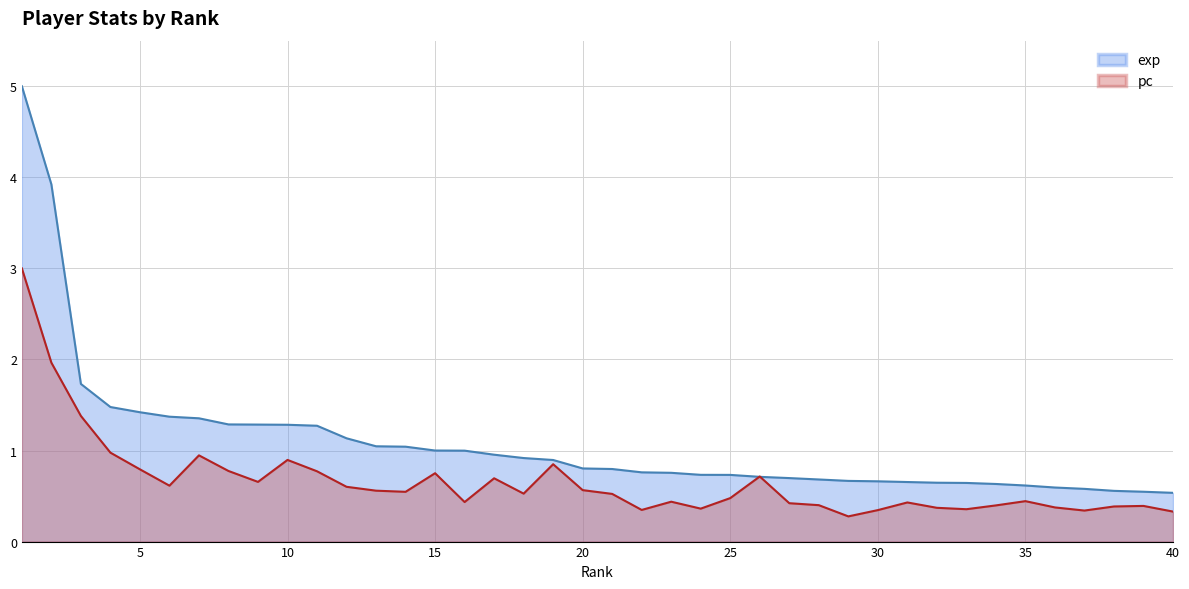

Is it true that pc equals 0.9 at 14?

False